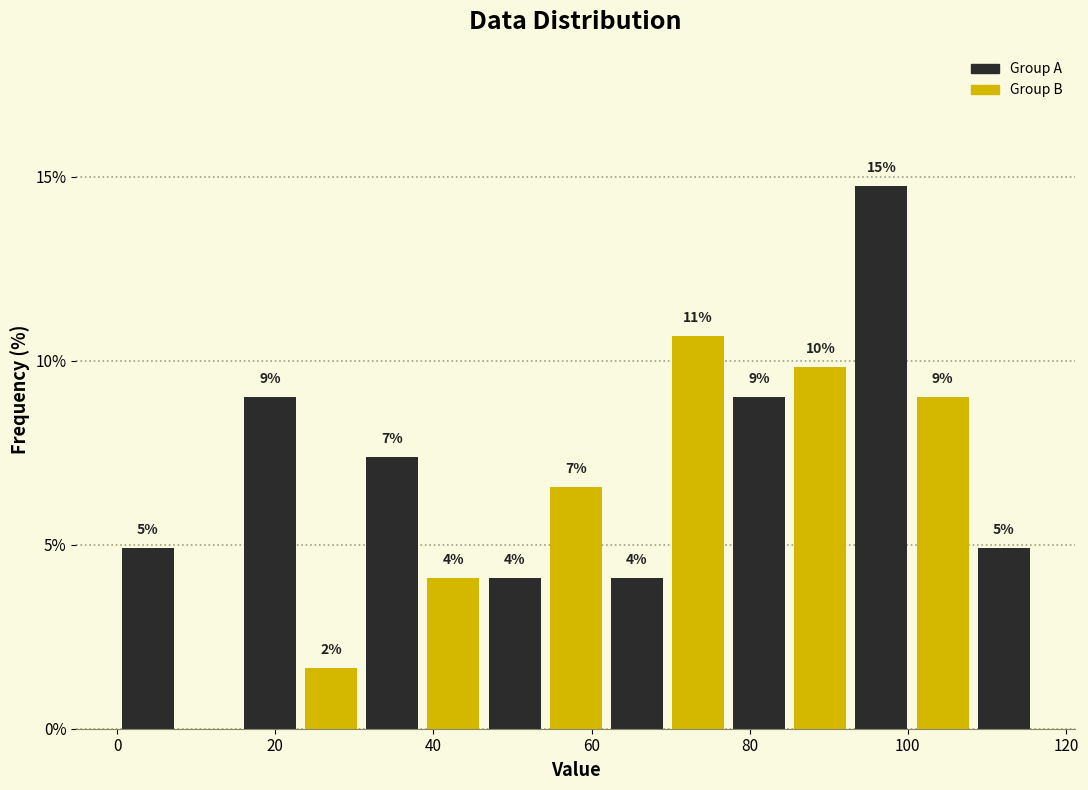

Around what value on the x-axis is the tallest bar? Give the approximate position of its centre, as read against the axis.

96